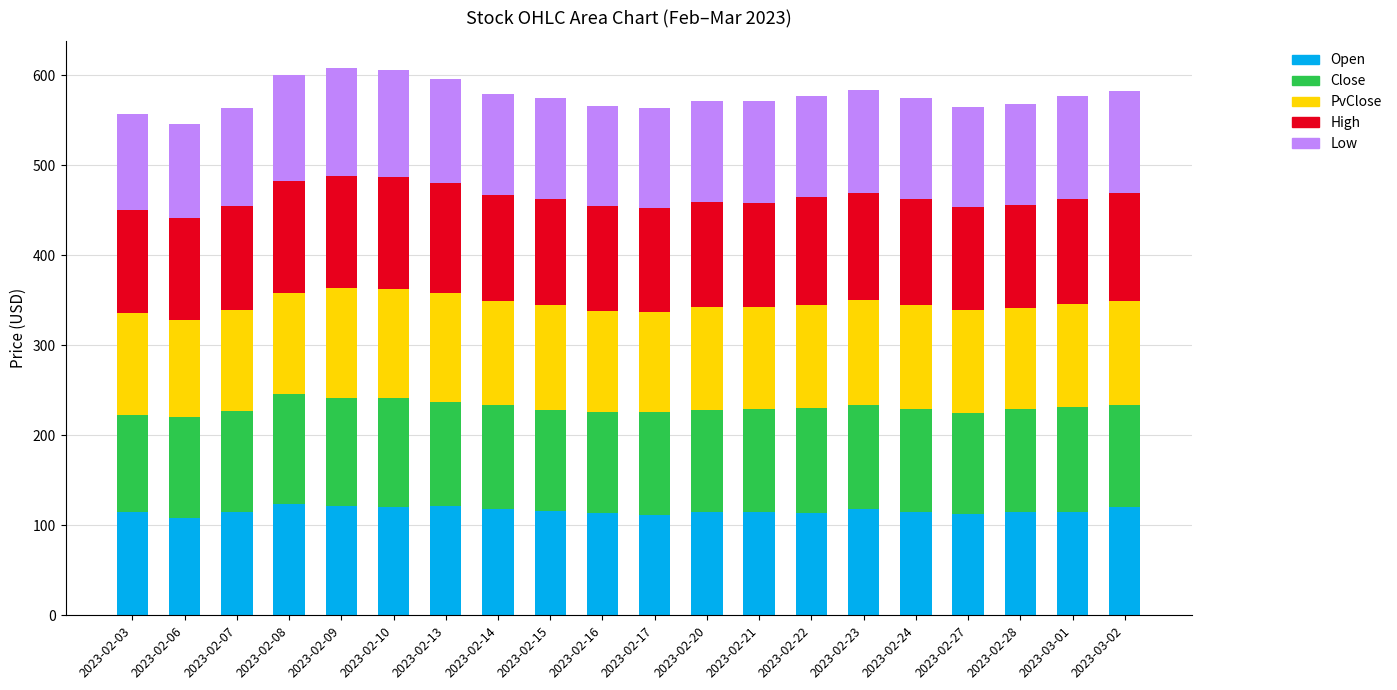

What is the average value of the Open series?

116.2